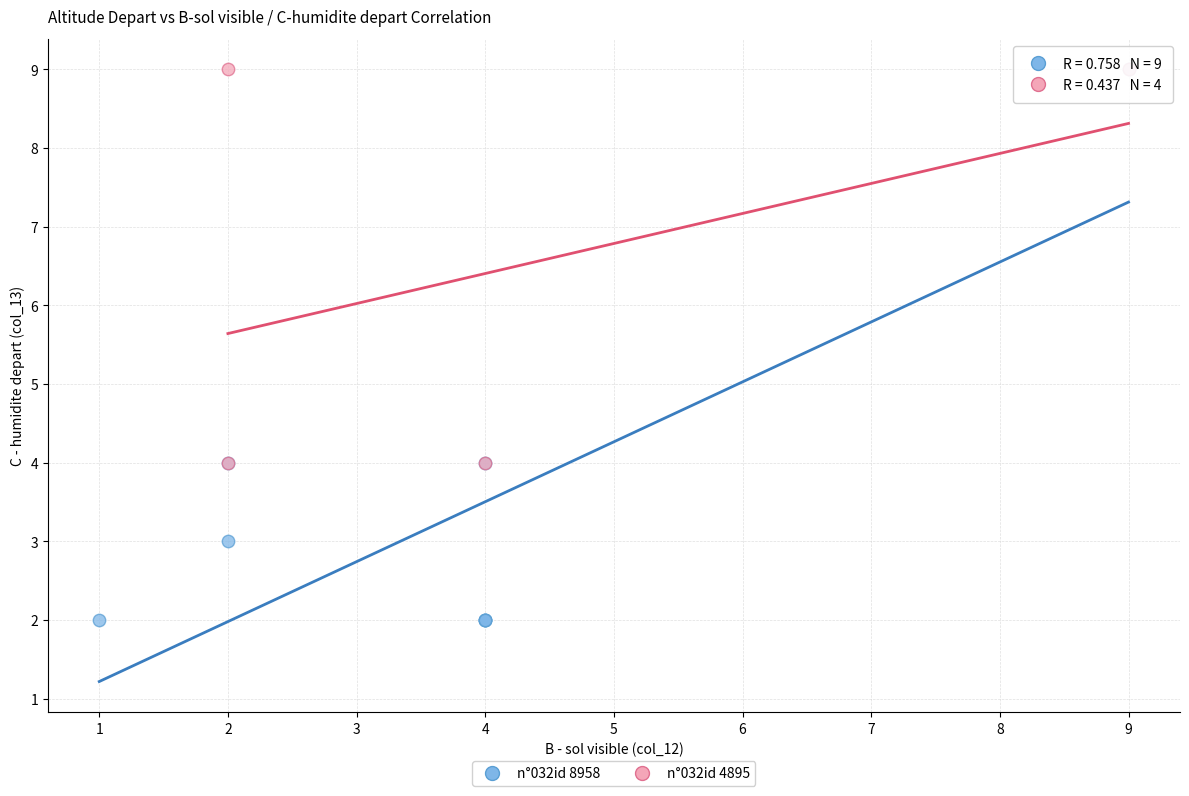

Which series reaches the minimum Y coordinate?

n°032id 8958